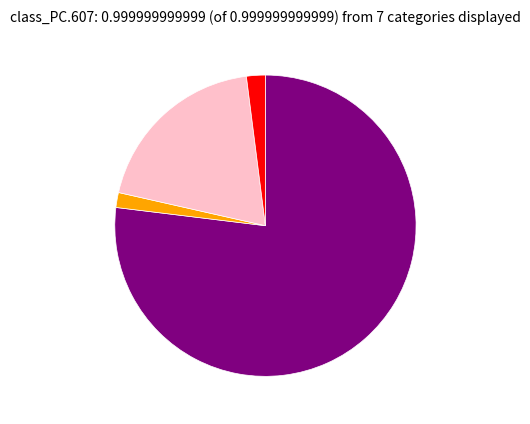

Does any single category account for the majority?

Yes